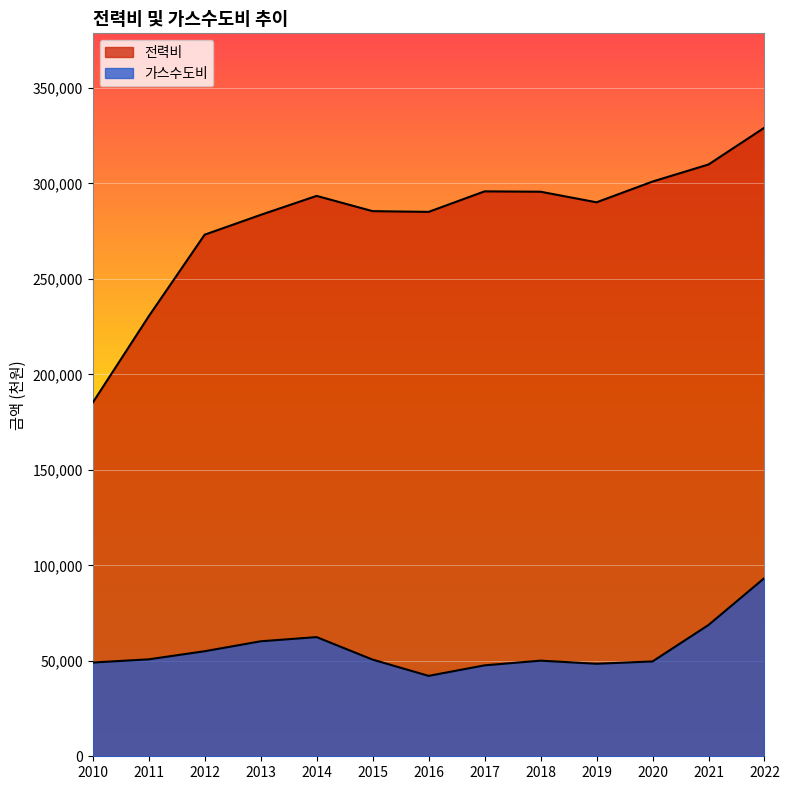

Is it true that 전력비 equals 185133 at 2010?

True